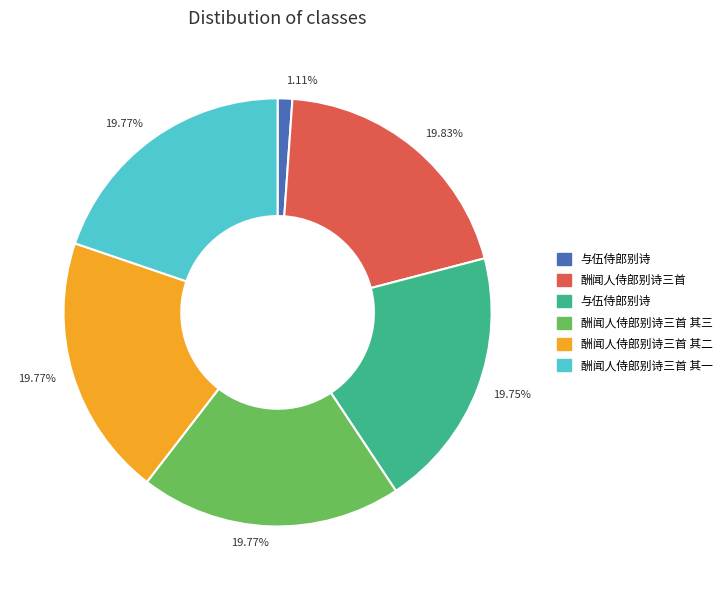

To the nearest percent, what is the average slice percentage?

17%